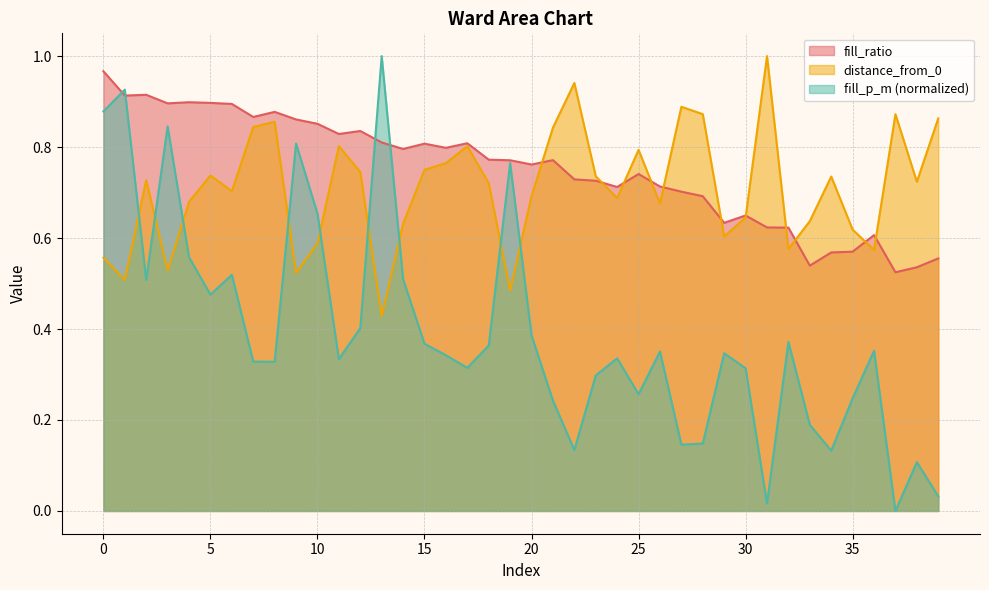

Which series has the widest spread of values?

fill_p_m (normalized)